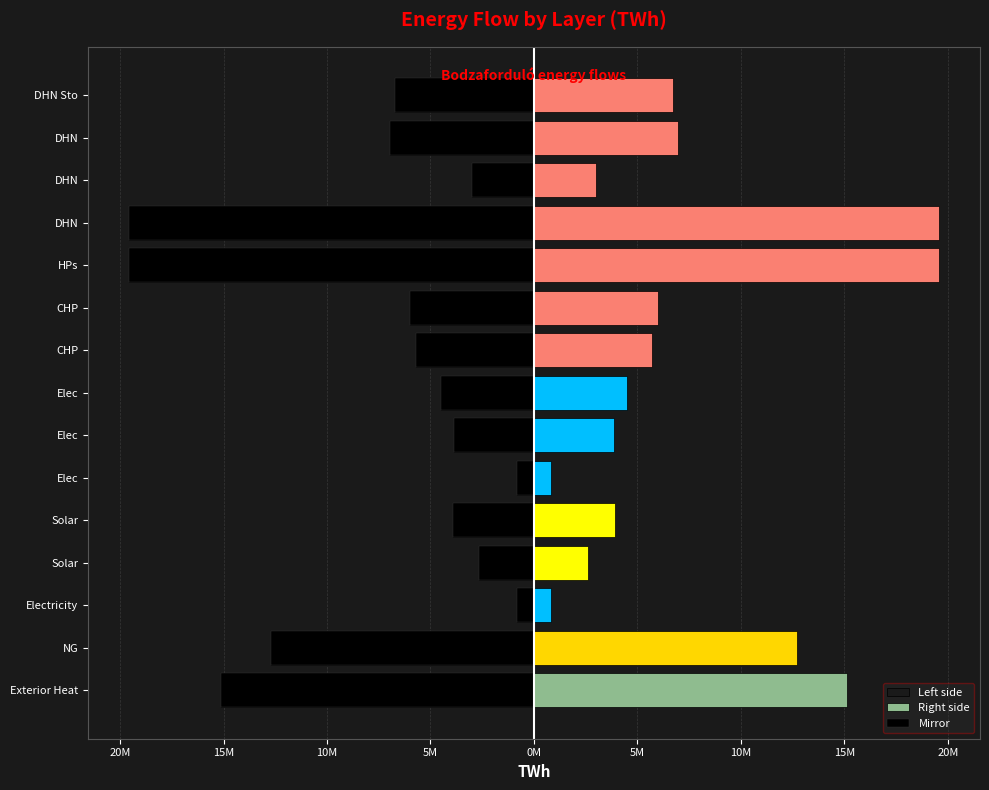

How many distinct data groups are displayed?

3